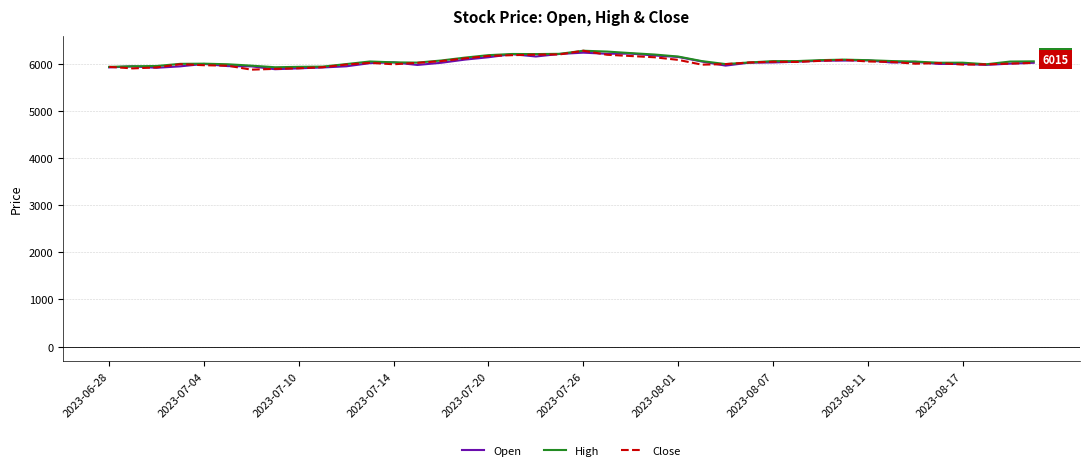

What is the maximum value shown in the chart?

6273.9